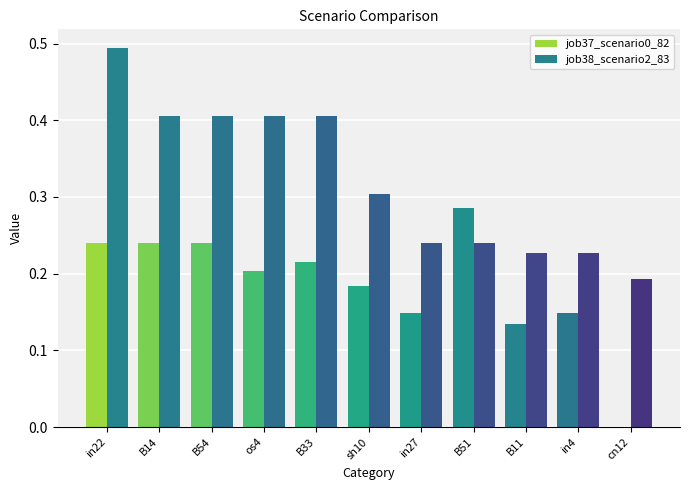

Are the bars horizontal?

No